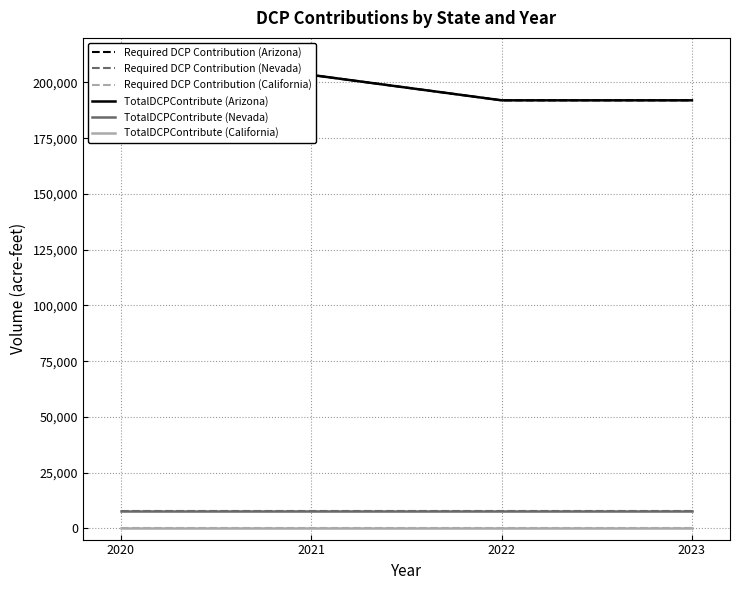

Is this an area chart (filled region under the line)?

No